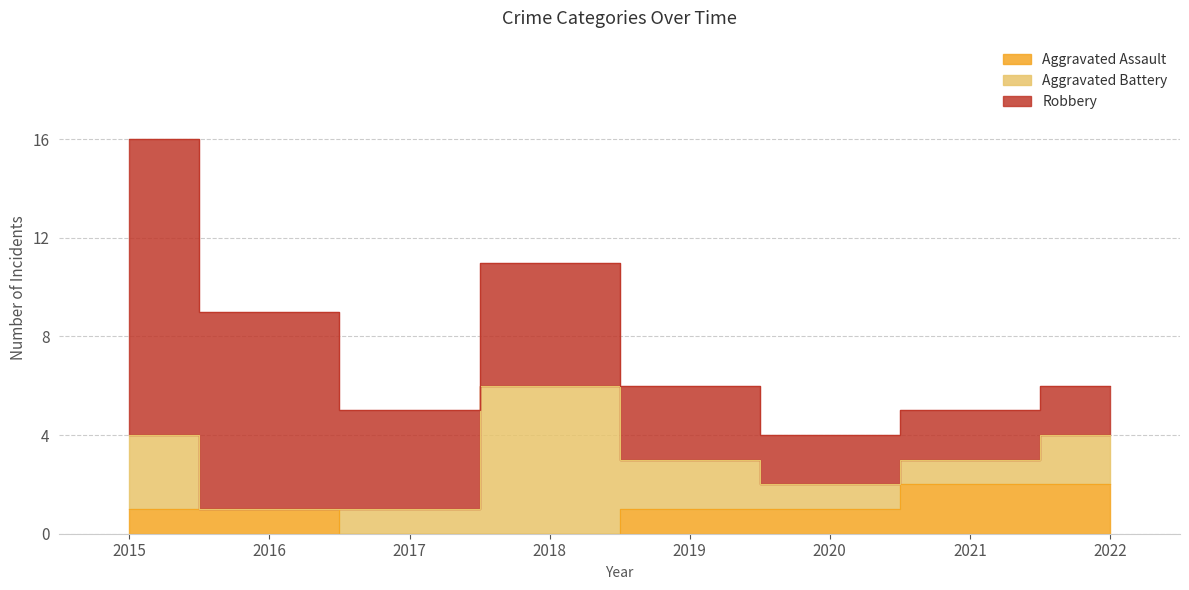

What is the spread (max minus min) of values at 2018?

6